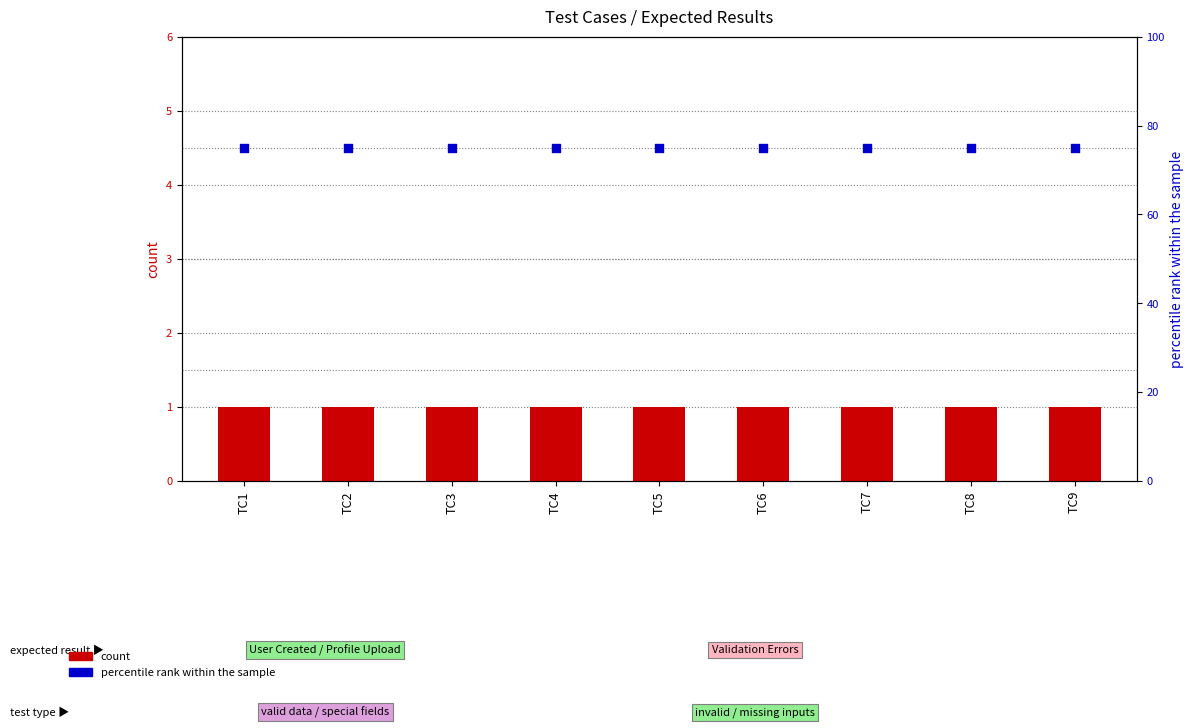

At which category is the sum across all series the highest?

TC1